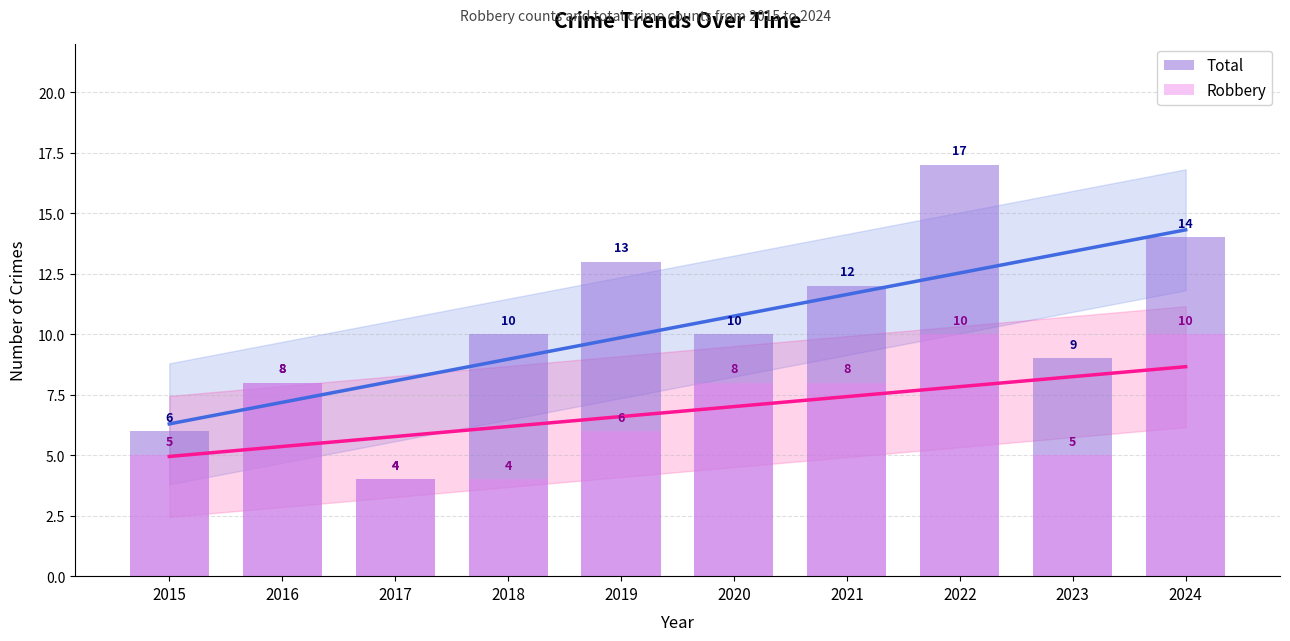

What is the average value of the Robbery series?

7